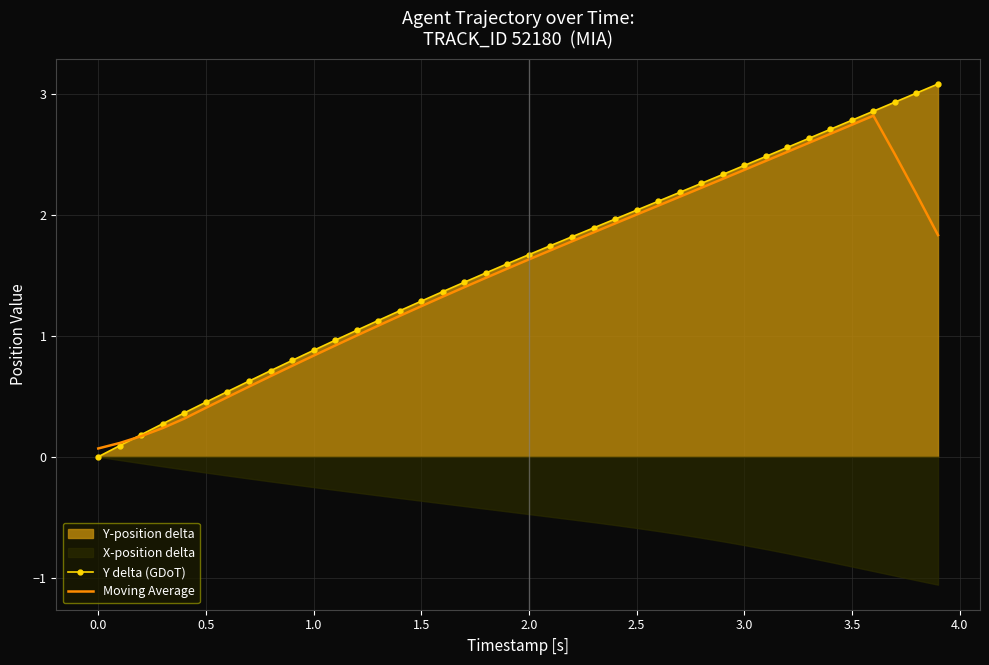

Reading left to right, transcribe all the data shown in this chart.

Y delta (GDoT): 0.0	0.1	0.2	0.3	0.4	0.5	0.5	0.6	0.7	0.8	0.9	1.0	1.0	1.1	1.2	1.3	1.4	1.4	1.5	1.6	1.7	1.7	1.8	1.9	2.0	2.0	2.1	2.2	2.3	2.3	2.4	2.5	2.6	2.6	2.7	2.8	2.9	2.9	3.0	3.1
Moving Average: 0.1	0.1	0.2	0.2	0.3	0.4	0.5	0.6	0.7	0.8	0.8	0.9	1.0	1.1	1.2	1.2	1.3	1.4	1.5	1.6	1.6	1.7	1.8	1.9	1.9	2.0	2.1	2.2	2.2	2.3	2.4	2.4	2.5	2.6	2.7	2.7	2.8	2.5	2.2	1.8